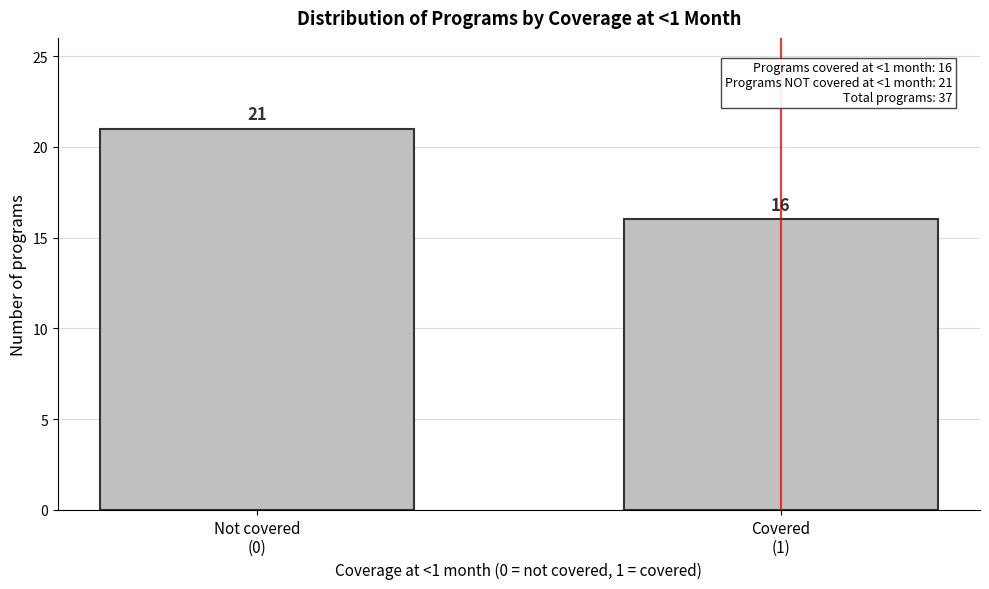

Reading left to right, extract all data points from this chart.

21	16